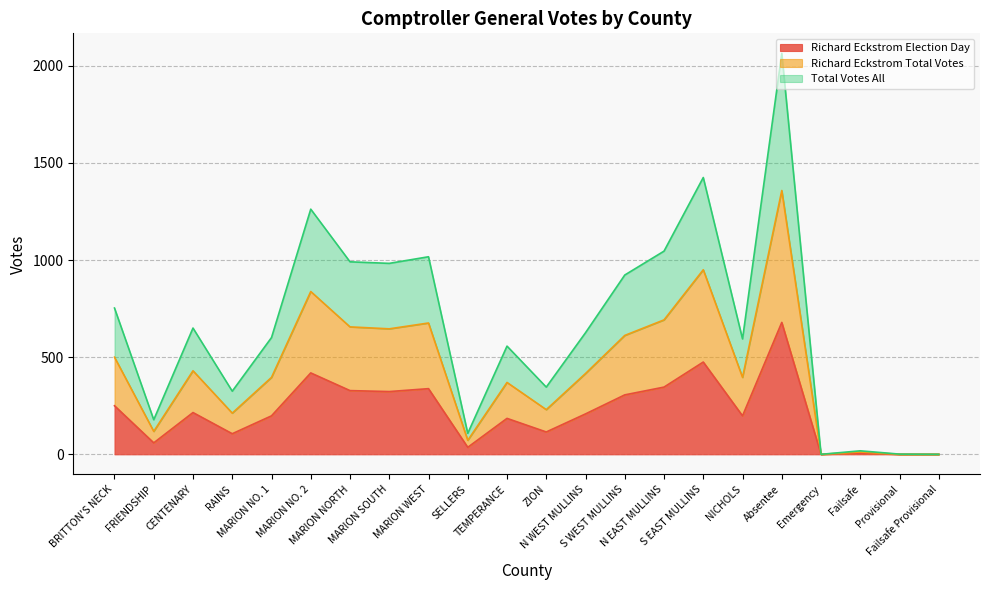

How many lines are shown in the chart?

3